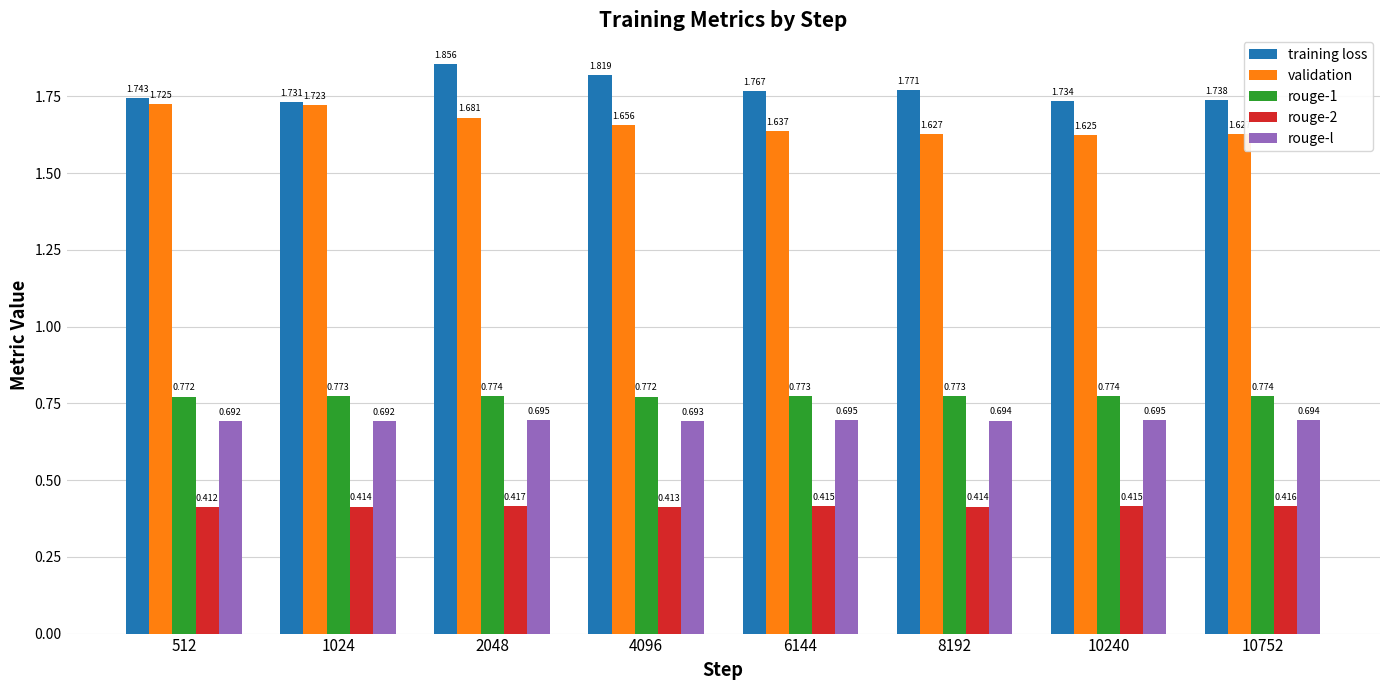

Rank the series at 10752 from highest to lowest value.

training loss, validation, rouge-1, rouge-l, rouge-2